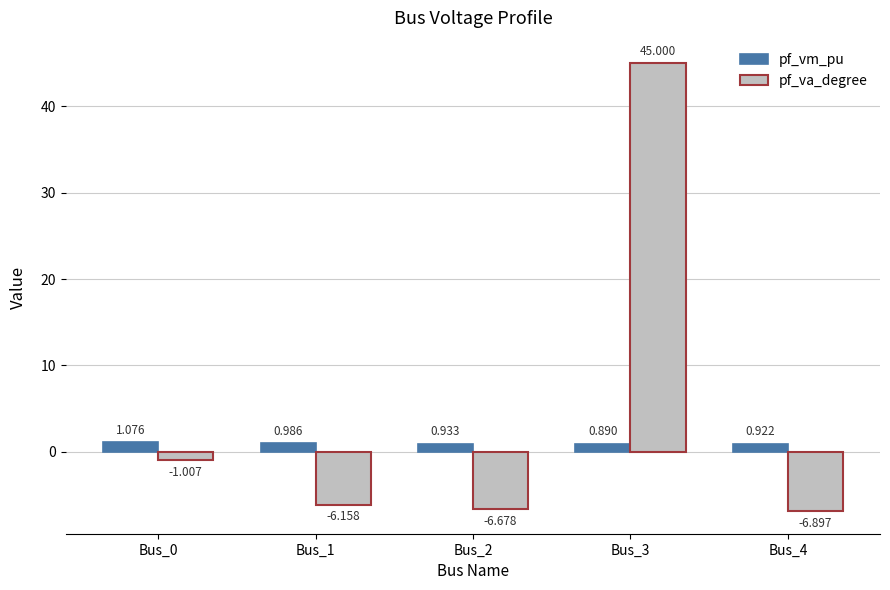

Rank the series at Bus_0 from highest to lowest value.

pf_vm_pu, pf_va_degree